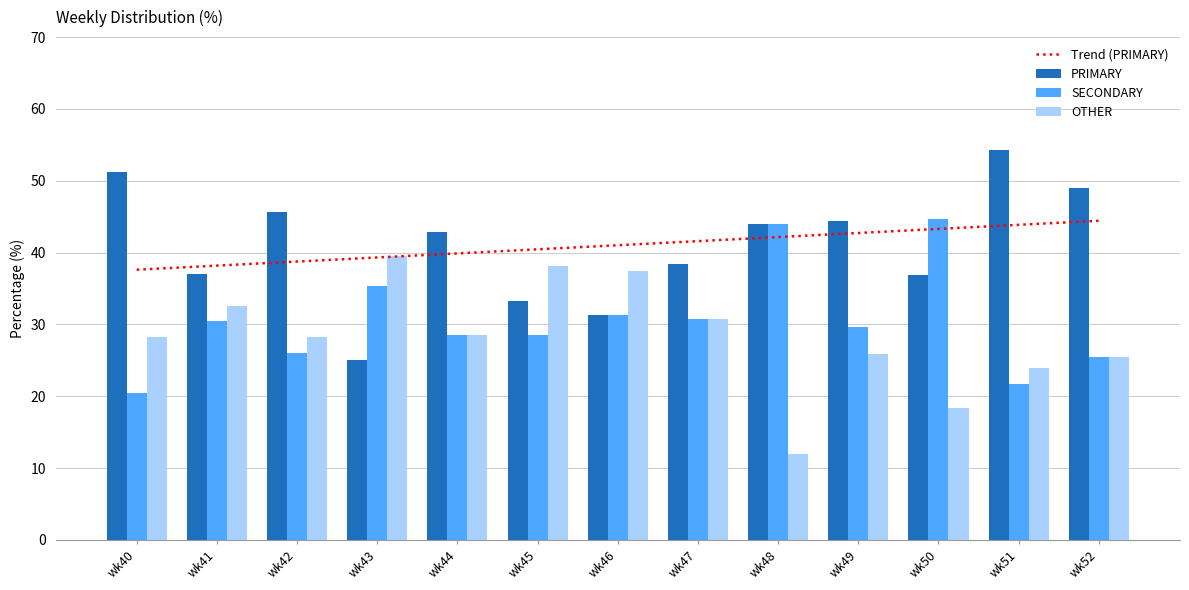

Which has a higher value, wk45 or wk41?

wk45